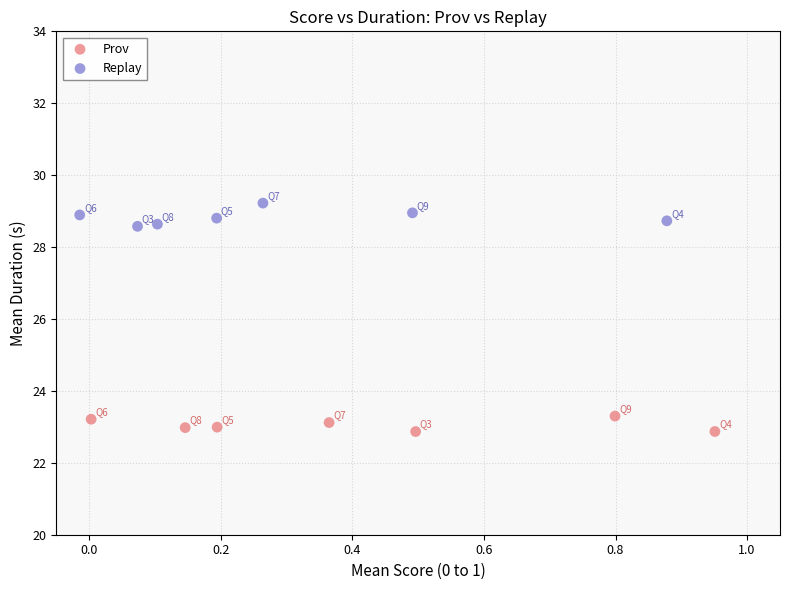

Which series reaches the maximum Y coordinate?

Replay